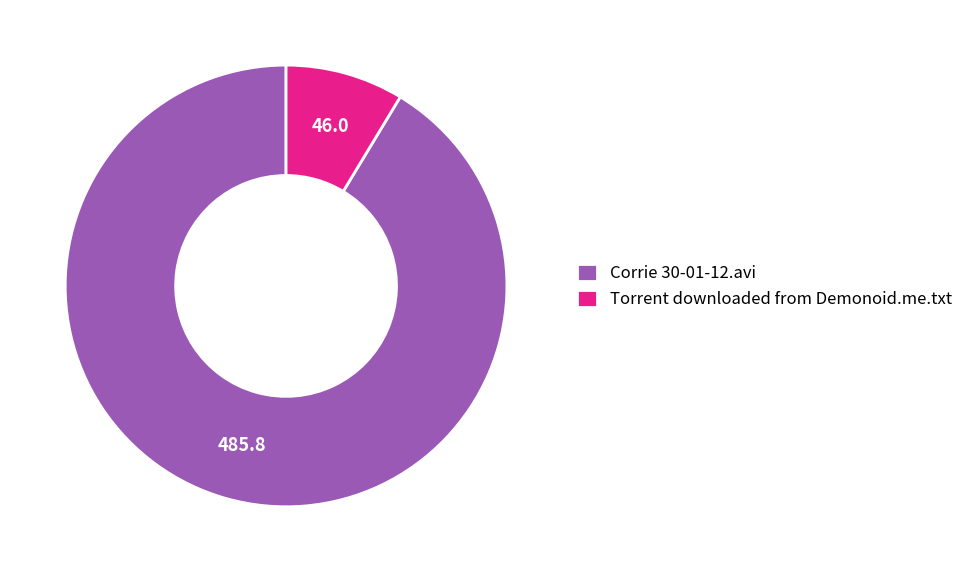

Do Corrie 30-01-12.avi and Torrent downloaded from Demonoid.me.txt together represent more than half of the pie?

Yes